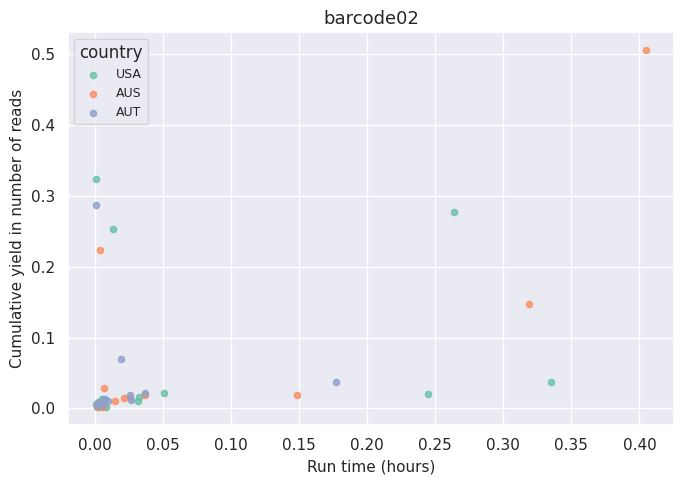

What are all the series names shown in the legend?

USA, AUS, AUT